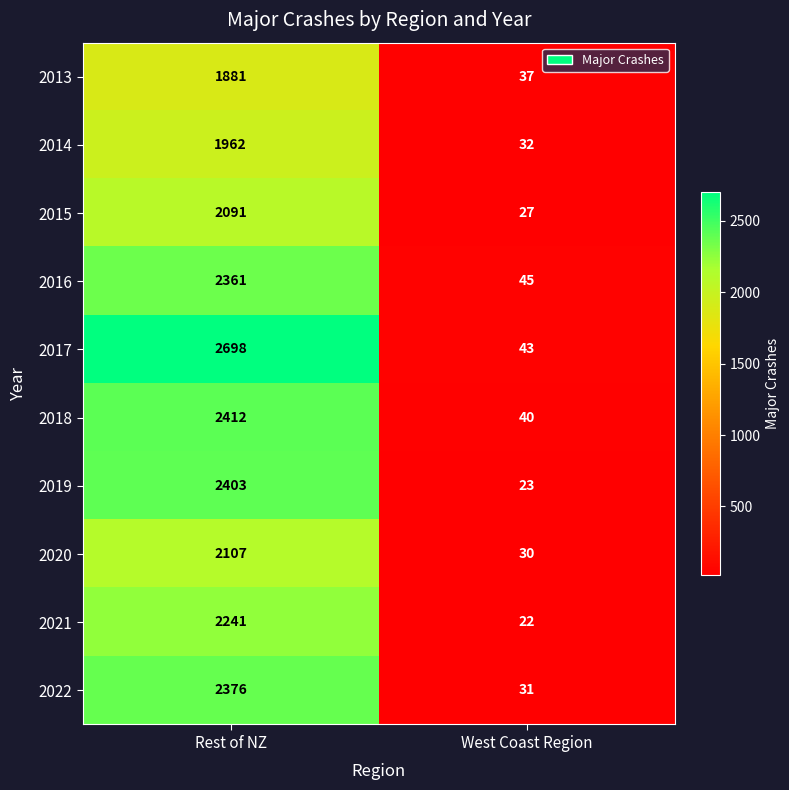

Reading left to right, extract all data points from this chart.

2013: 1881	37
2014: 1962	32
2015: 2091	27
2016: 2361	45
2017: 2698	43
2018: 2412	40
2019: 2403	23
2020: 2107	30
2021: 2241	22
2022: 2376	31